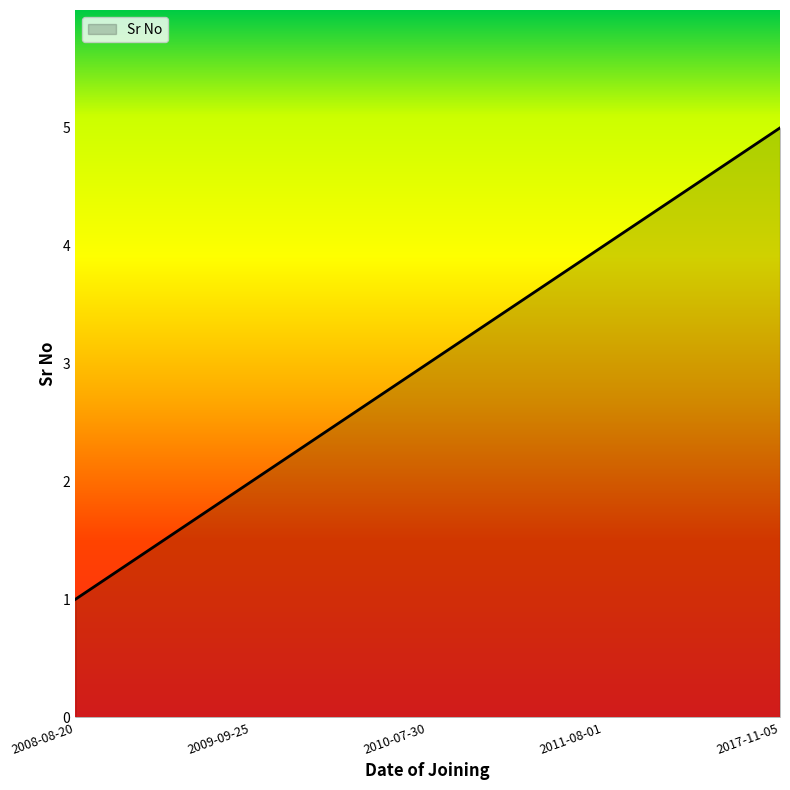

What is the average value?

3